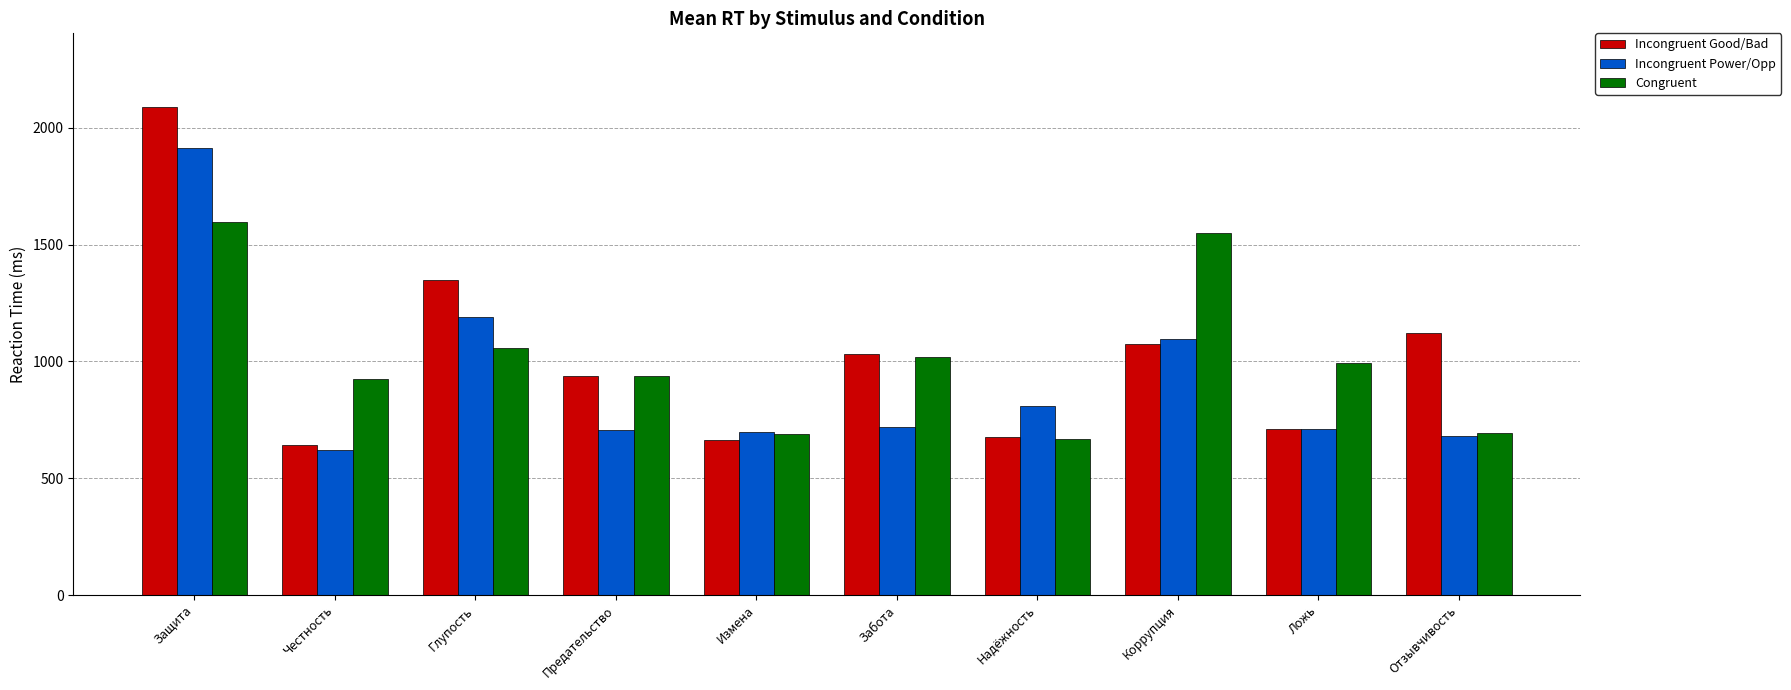

What is the spread (max minus min) of values at Предательство?

230